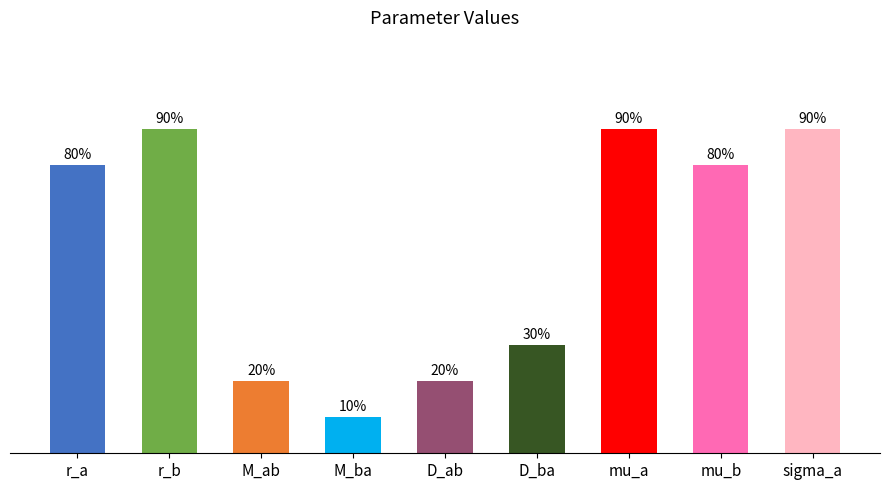

At which category does the chart reach its minimum across all series?

M_ba